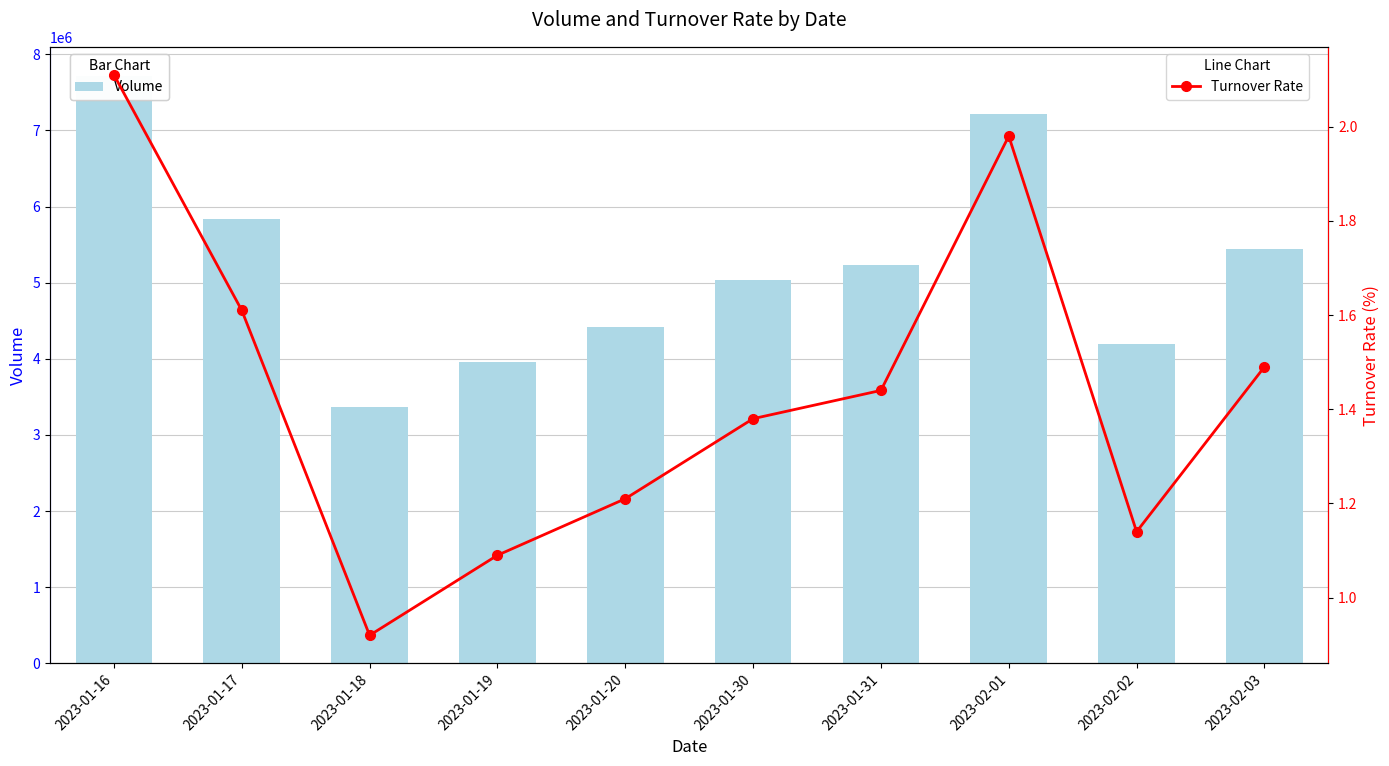

Which series has the largest total across all categories?

Volume